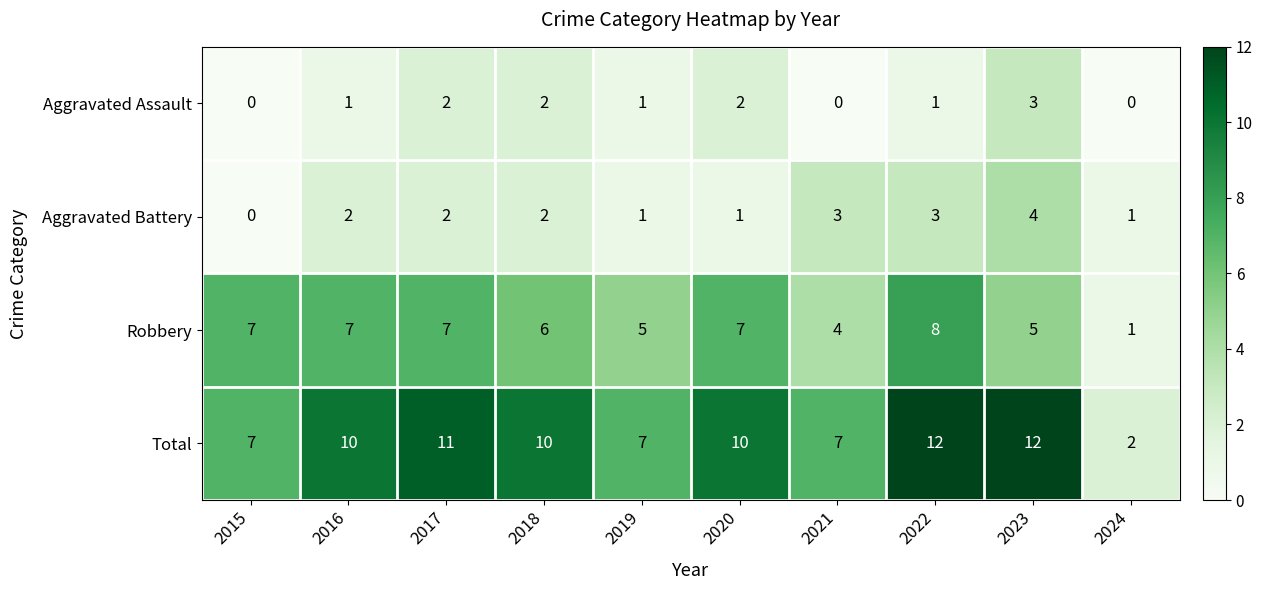

What is the maximum value shown in the chart?

12